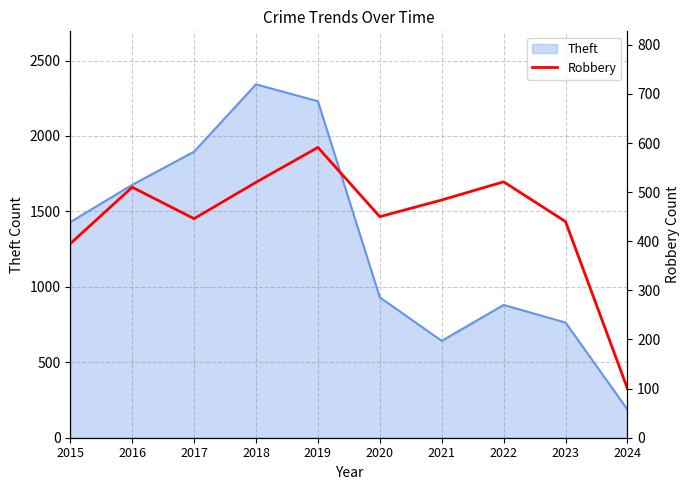

Does the chart have visible grid lines?

Yes